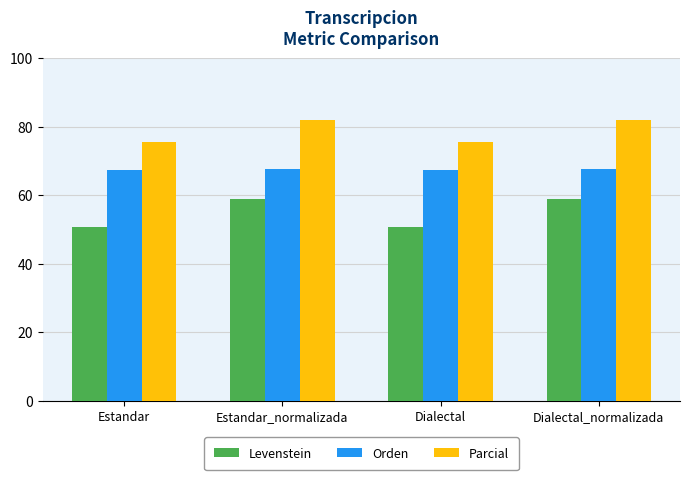

The Orden series shows 121.1 at Dialectal_normalizada. True or false?

False